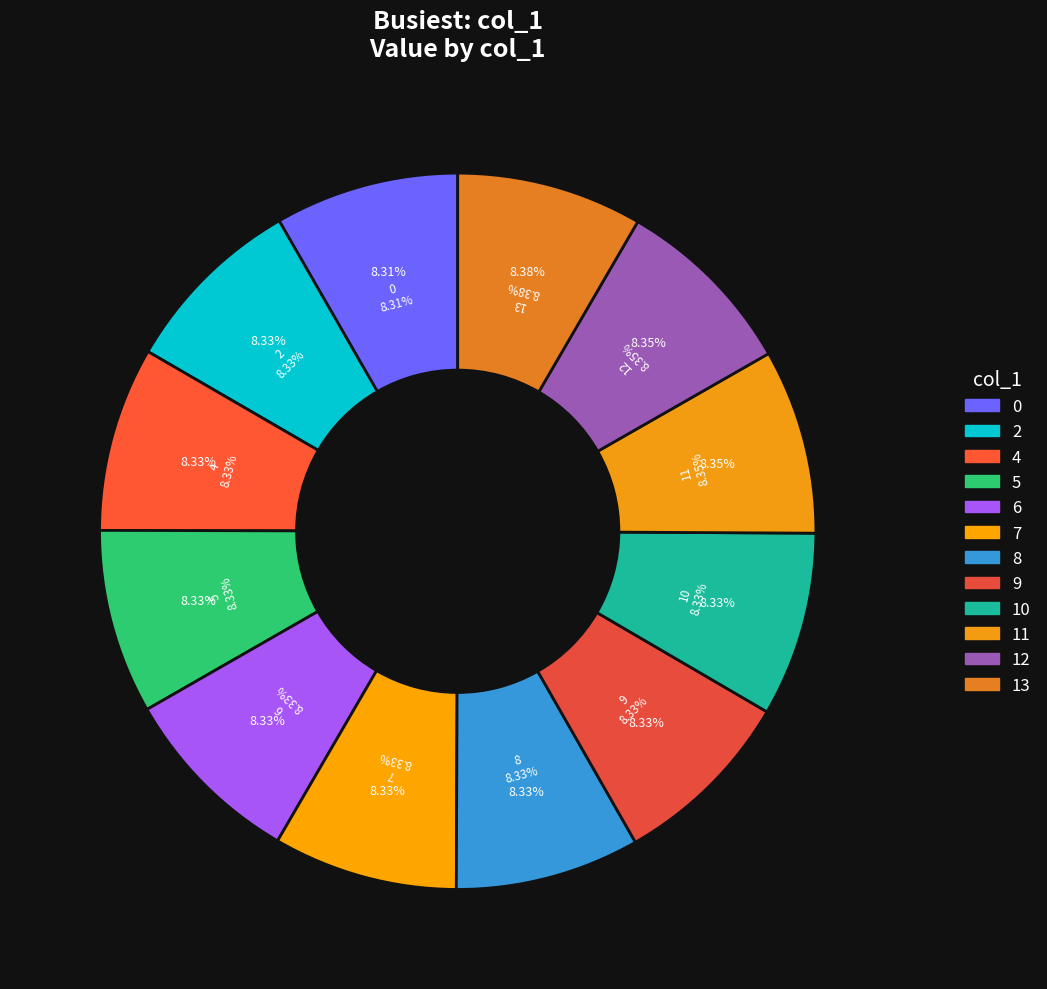

The 11 slice represents 21% of the pie. True or false?

False